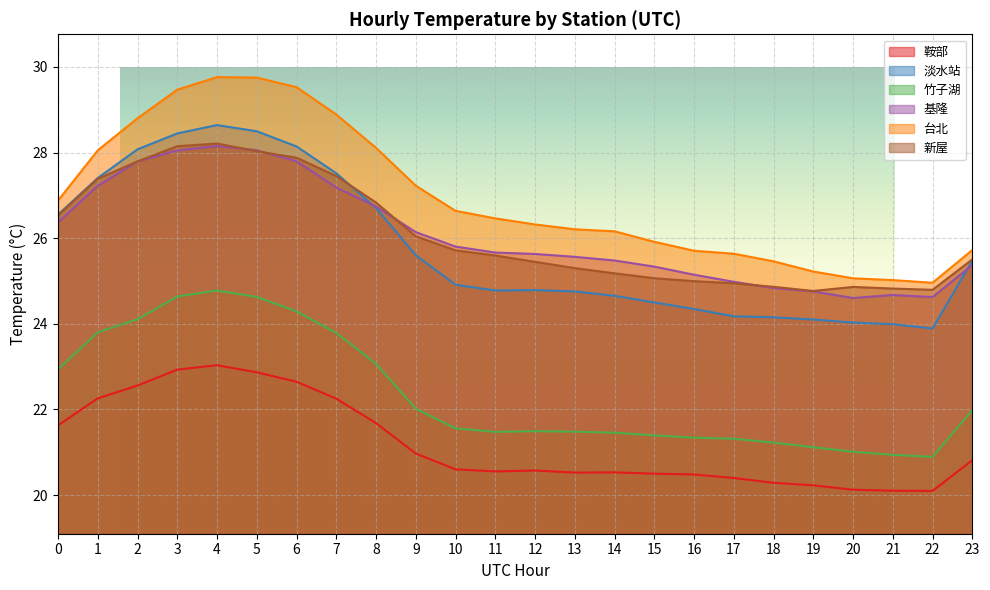

In 淡水站, how many points are lower than both neighbors (excluding endpoints)?

2